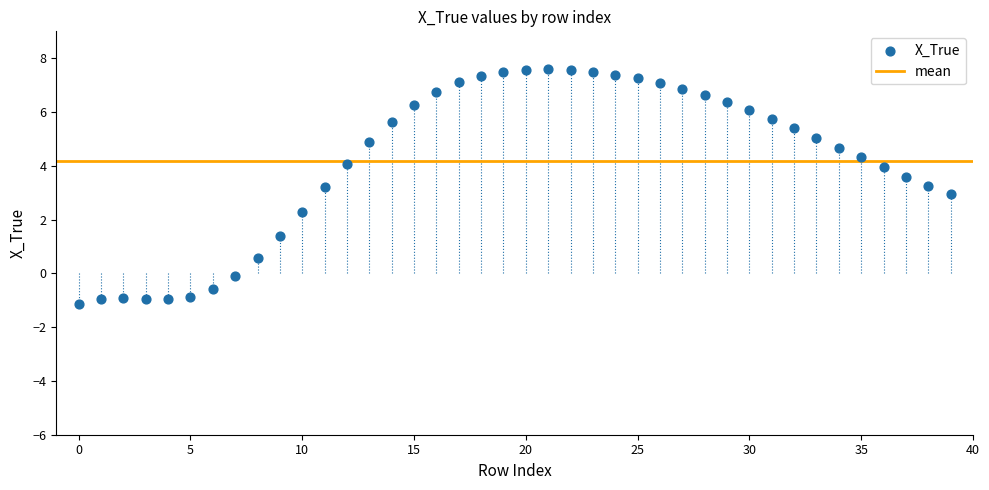

What is the range of Y values (max minus min)?

8.7